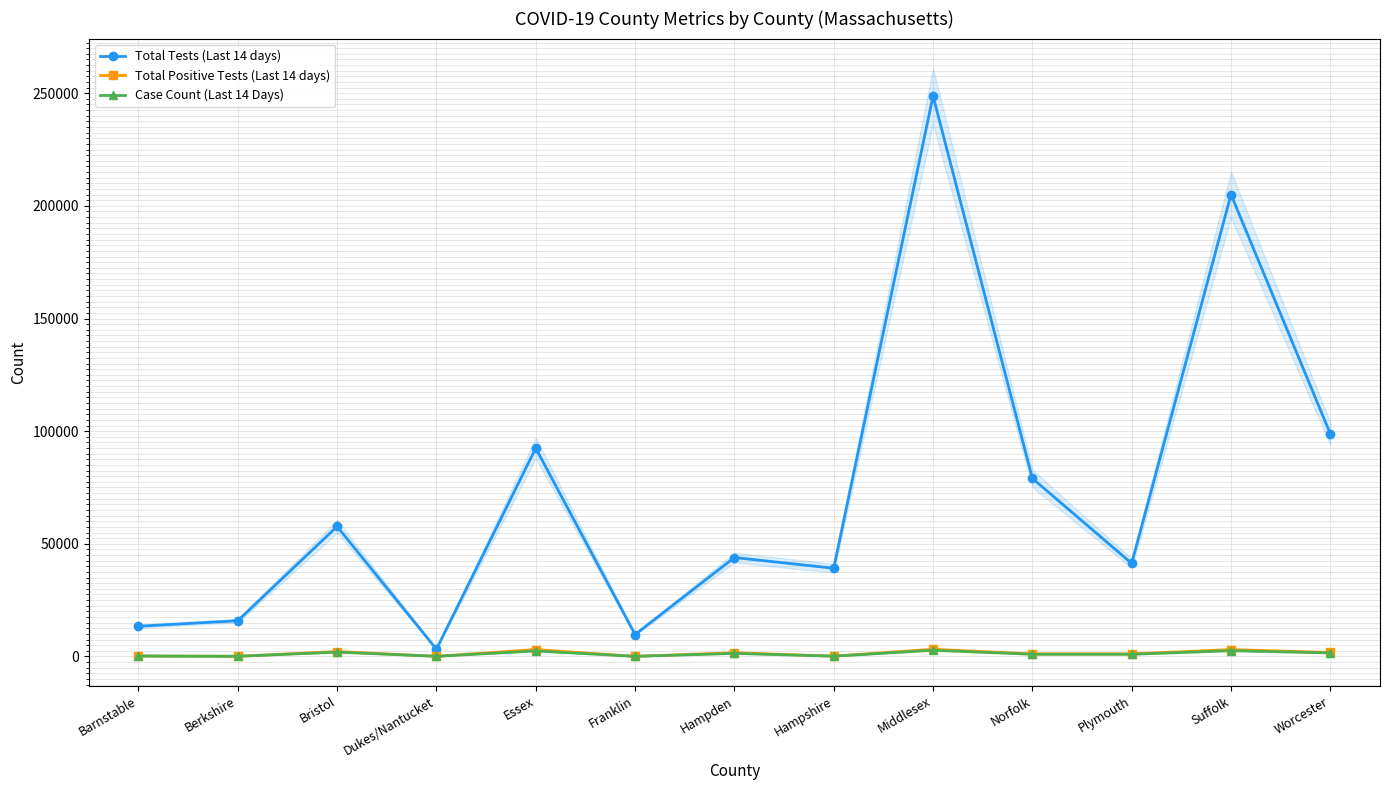

Which label corresponds to the smallest value in the chart?

Franklin